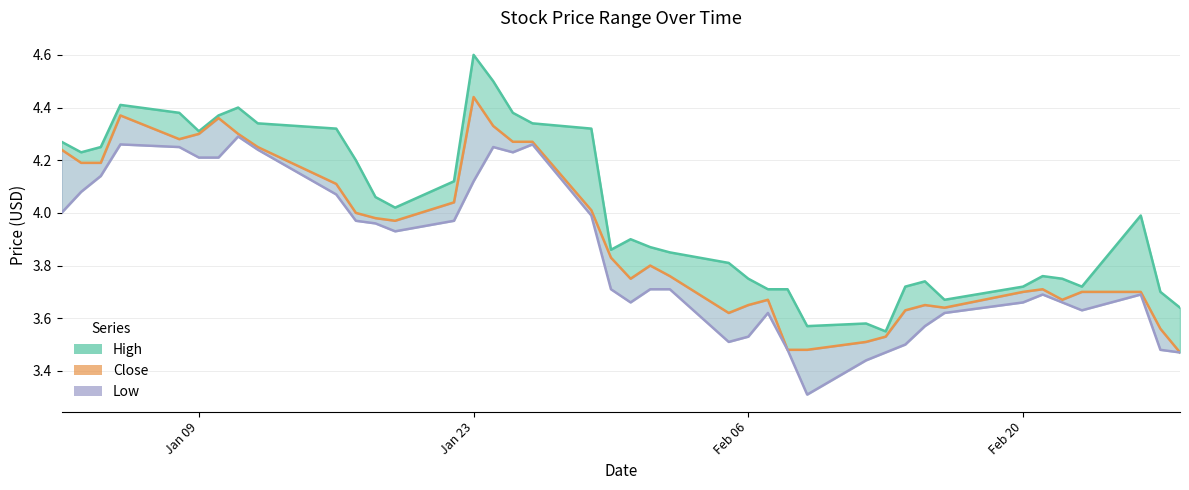

True or false: Close and Low cross at least once.

False